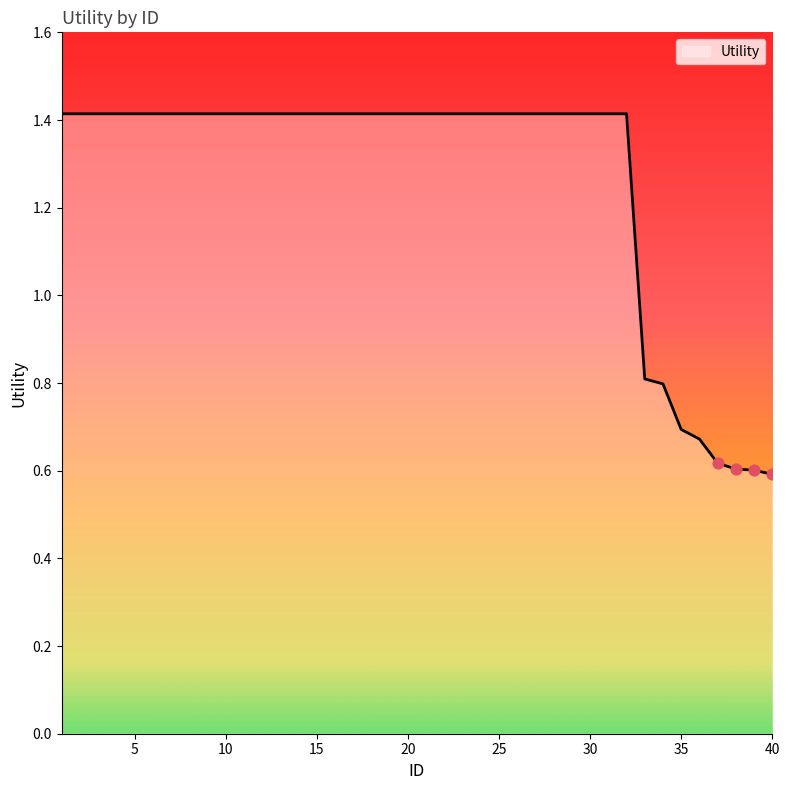

What is the difference between the maximum and minimum values?

0.8